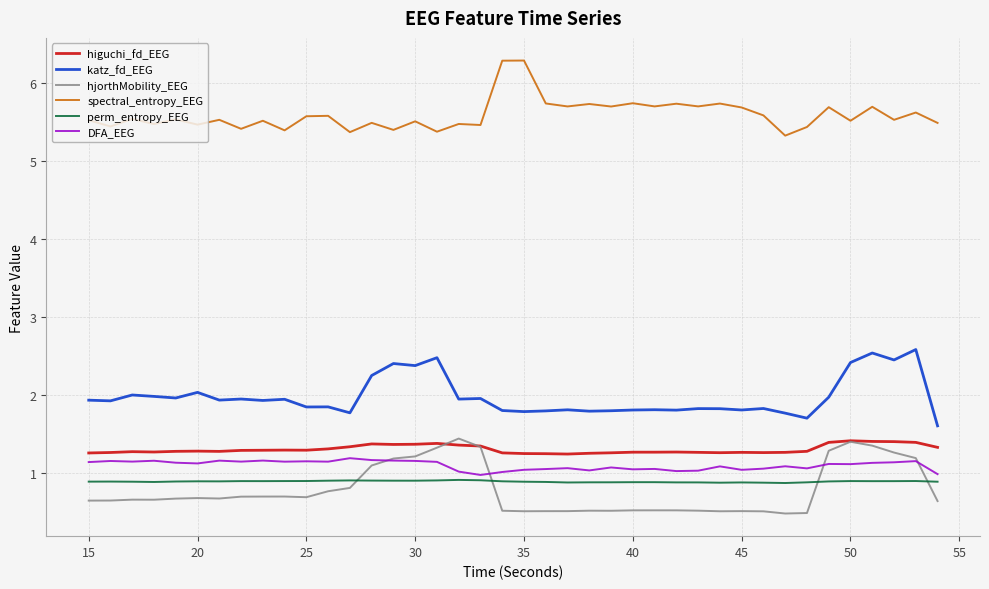

Which series has the largest total across all categories?

spectral_entropy_EEG